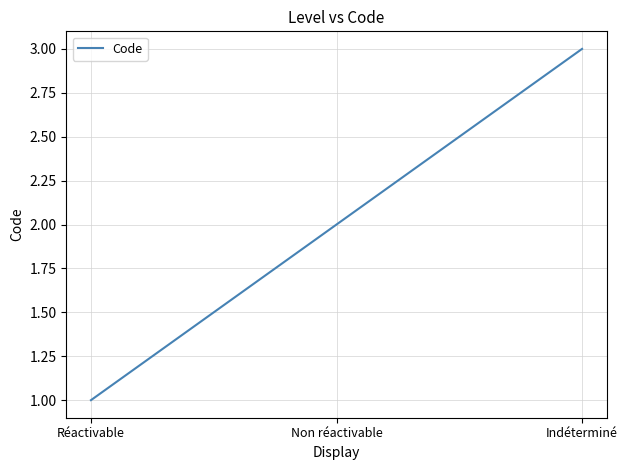

What is the approximate value at Réactivable?

1